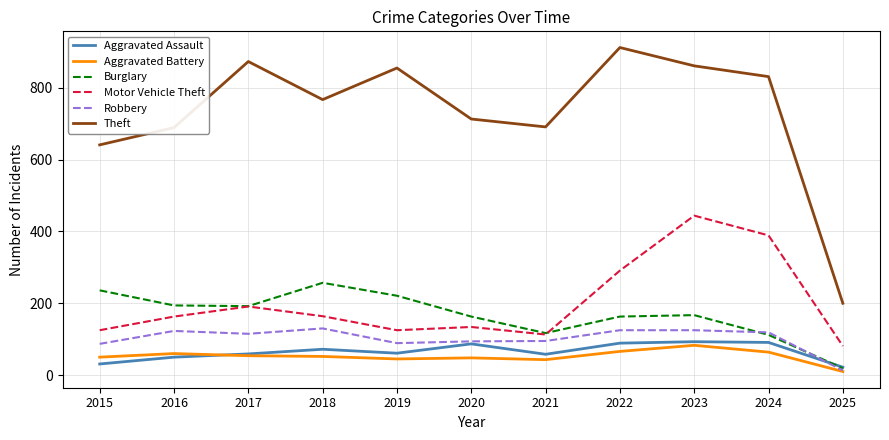

How many interior local peaks does the Burglary series have?

2